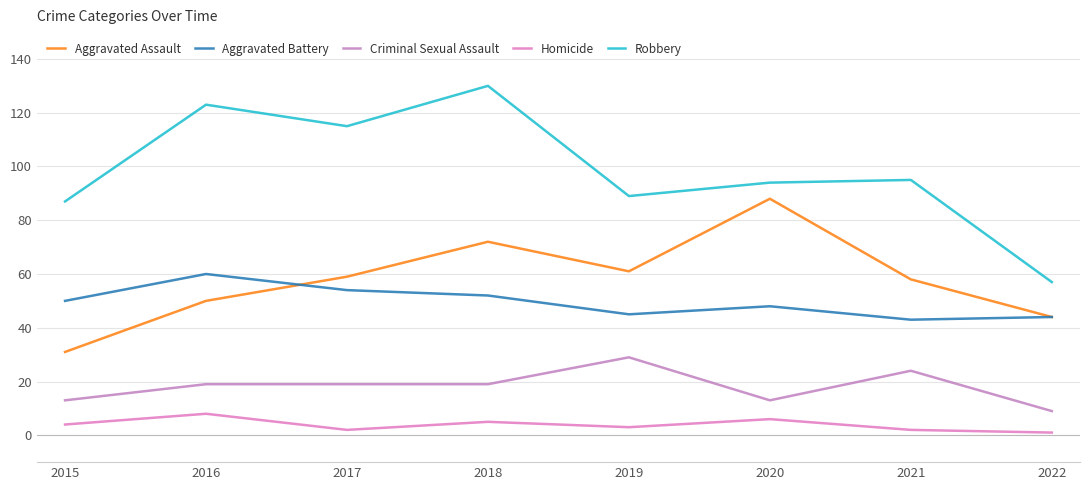

What is the total value across all series at 2017?

249